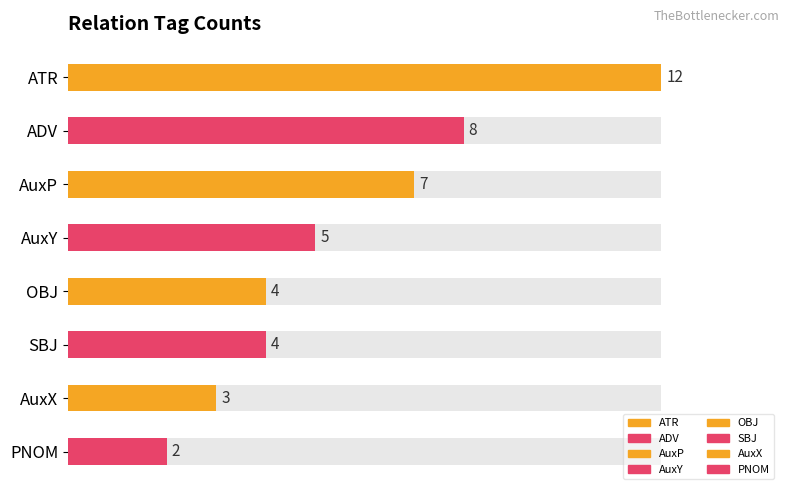

Are the bars horizontal?

Yes